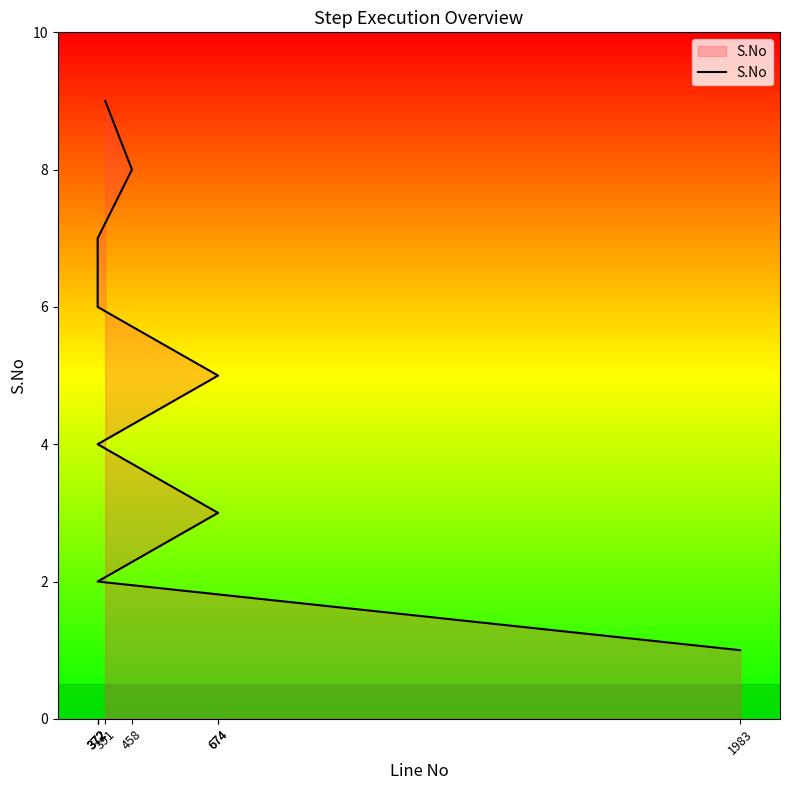

True or false: the data shows 4 at 372.

True